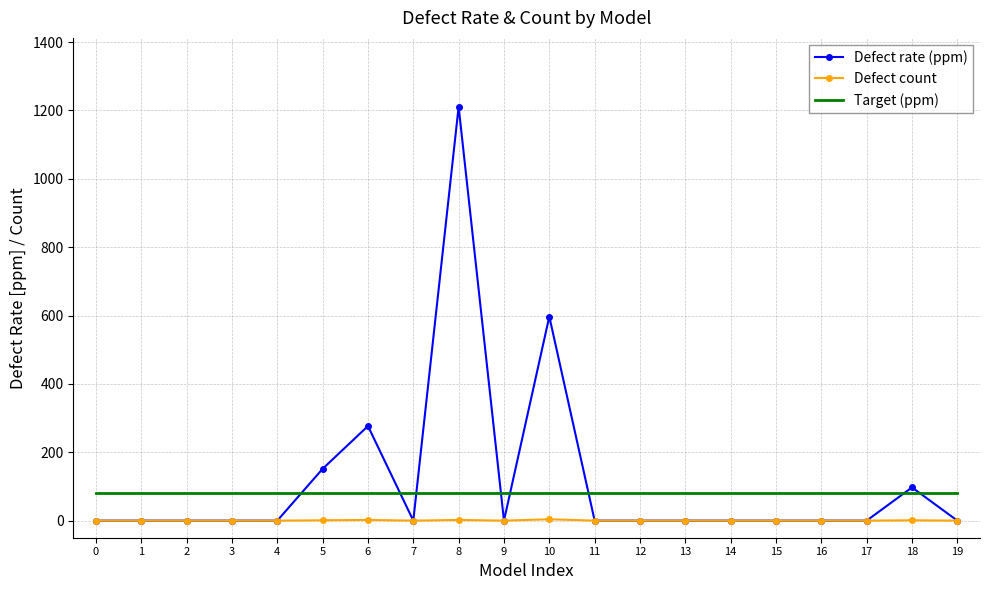

Between which two adjacent categories do Target (ppm) and Defect rate (ppm) first intersect?

4 and 5